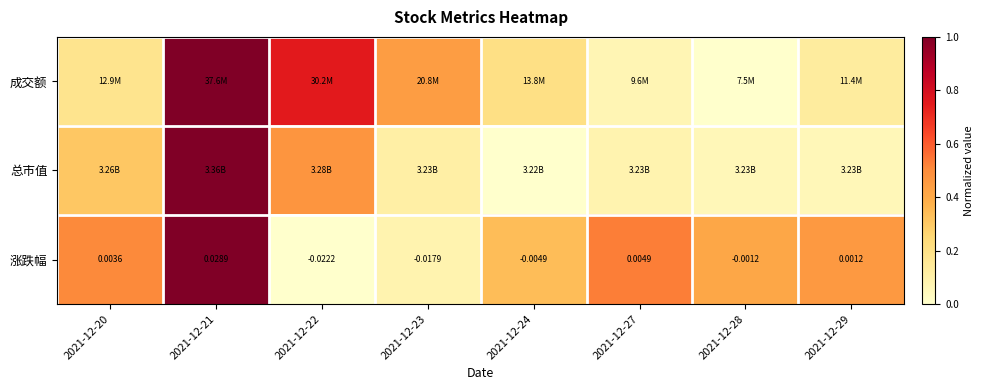

True or false: 成交额 has a value of 0.1 at 2021-12-29.

True